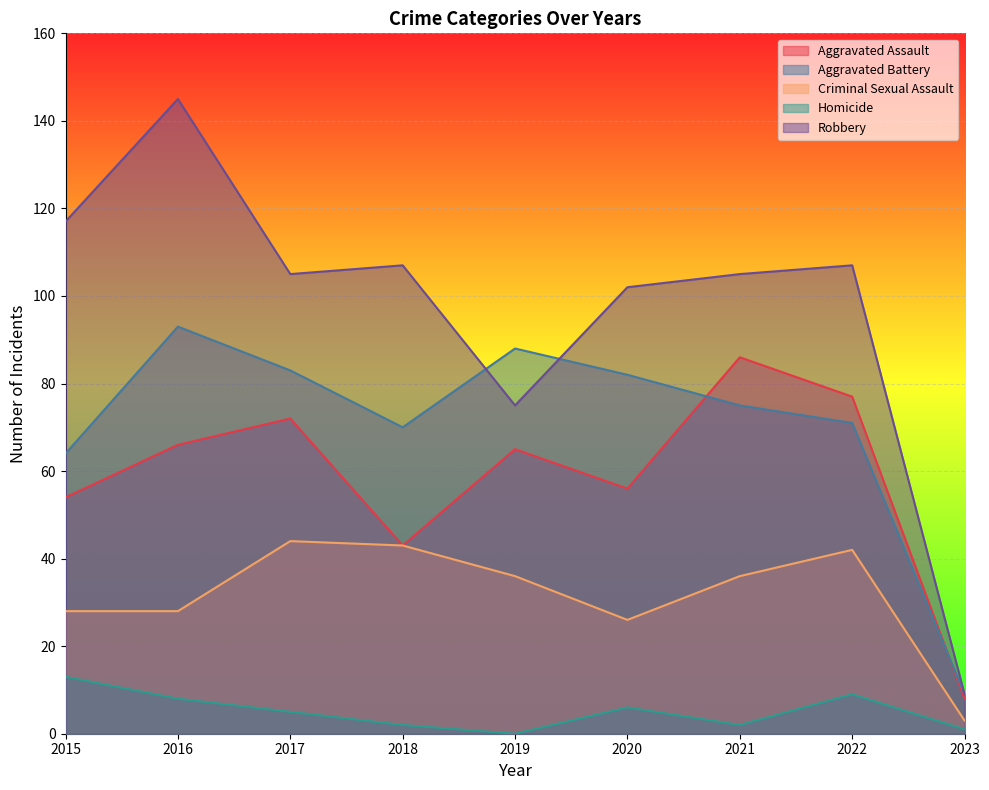

True or false: Homicide has a value of 1 at 2018.

False